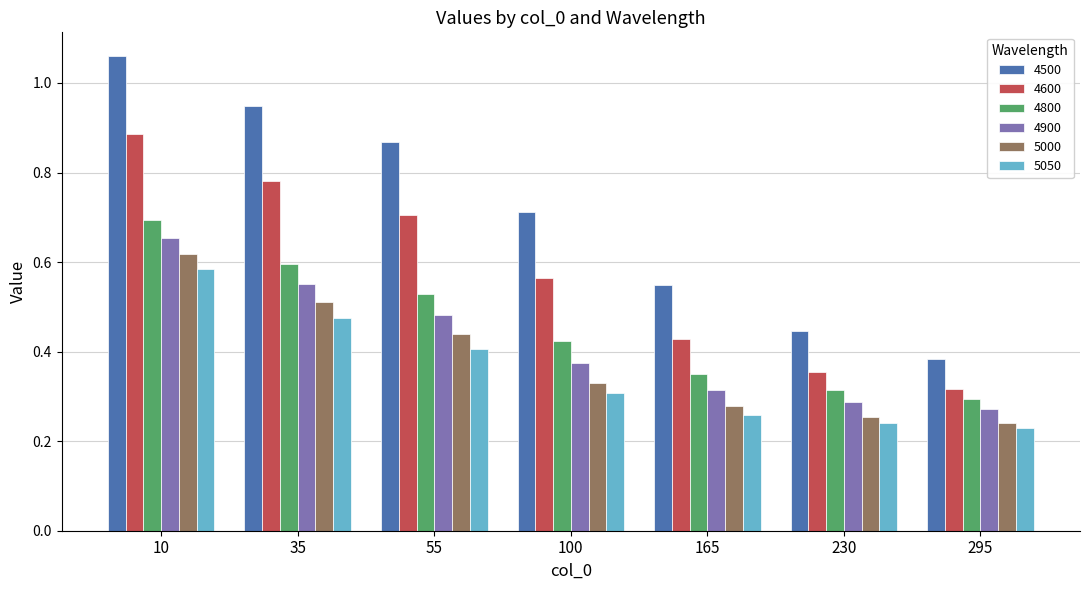

Which label corresponds to the largest value in the chart?

10